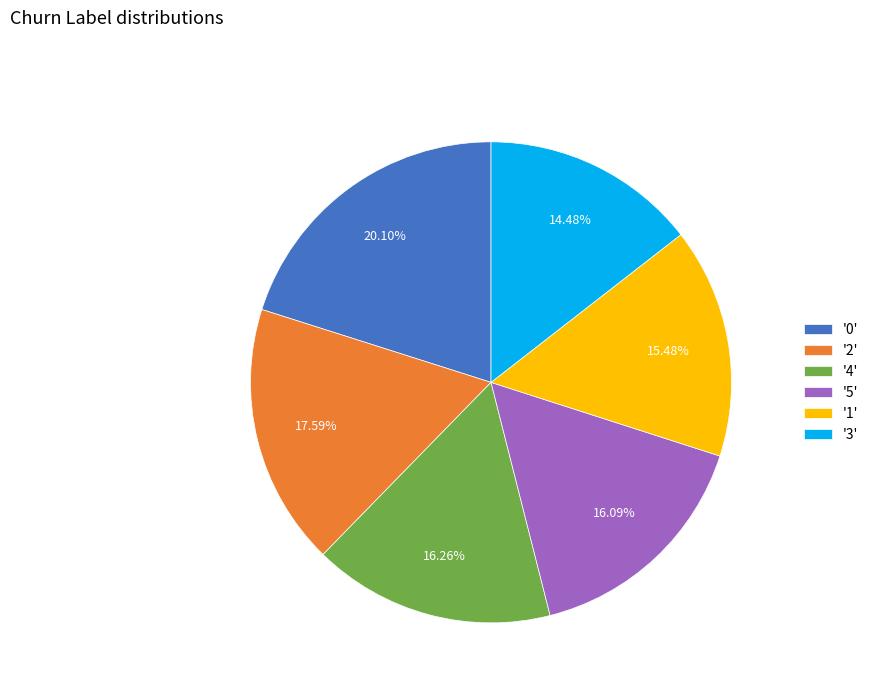

Is '2' the majority of the pie?

No